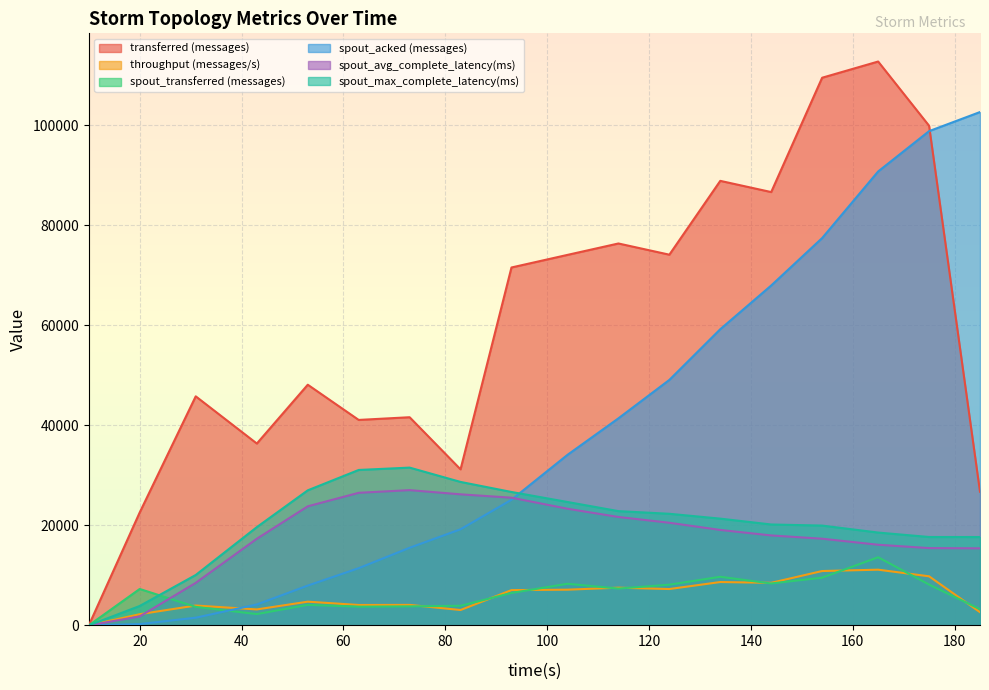

Which category has the lowest value across all series?

10